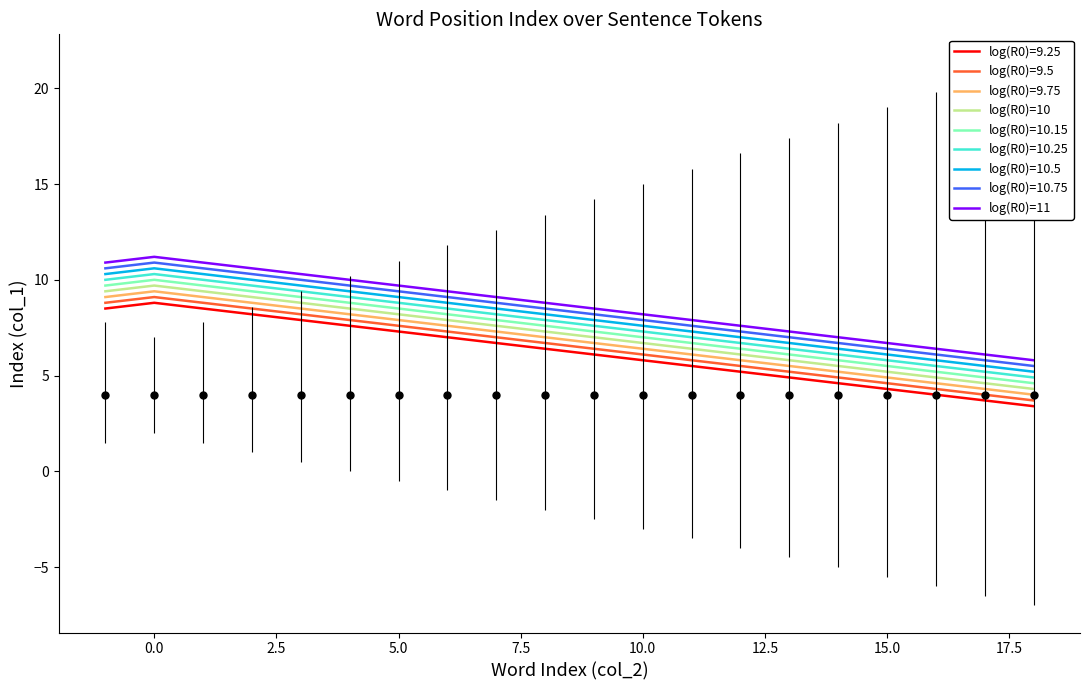

True or false: log(R0)=10.25 and log(R0)=10 cross at least once.

False